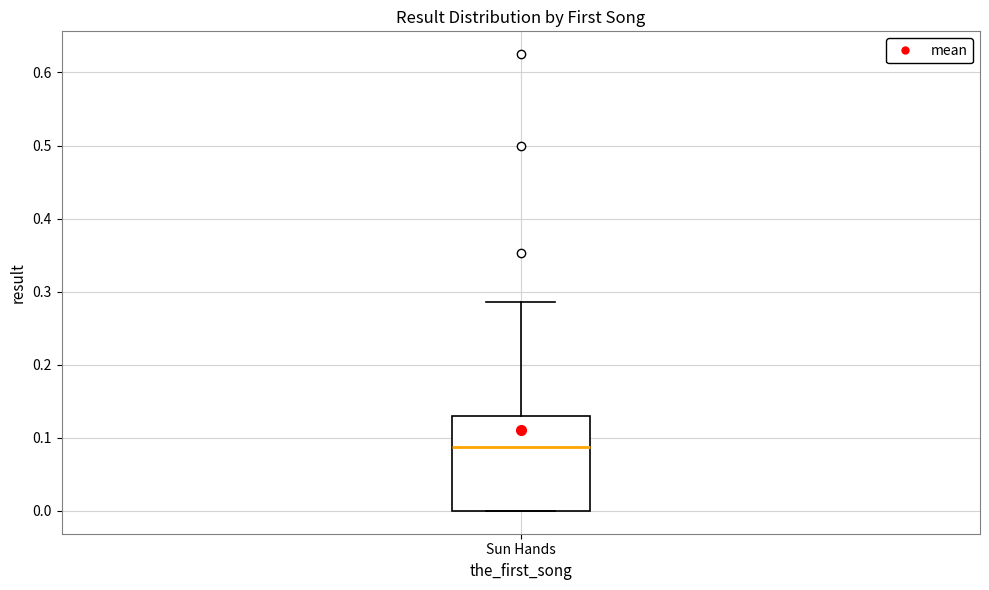

Transcribe this box plot: give where the median line is, the range the box spans, and where the two whiskers end, as read against the y-axis. The values are not printed on the chart, so give them approximately, as read against the axis.

median 0.09, box 0.00 to 0.13, whiskers 0.00 to 0.29